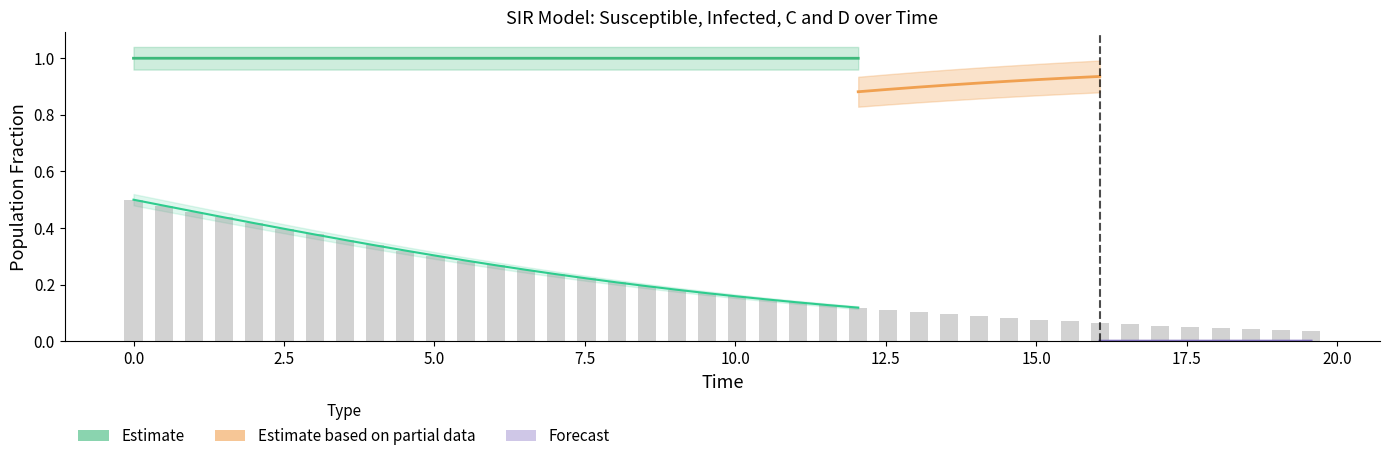

What is the maximum value shown in the chart?

1.0